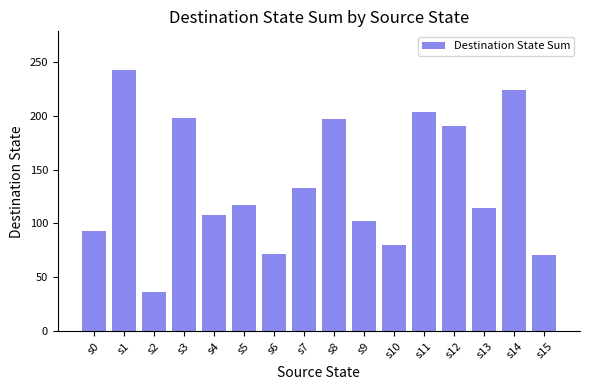

Read the value at s5, to the nearest 10.

120